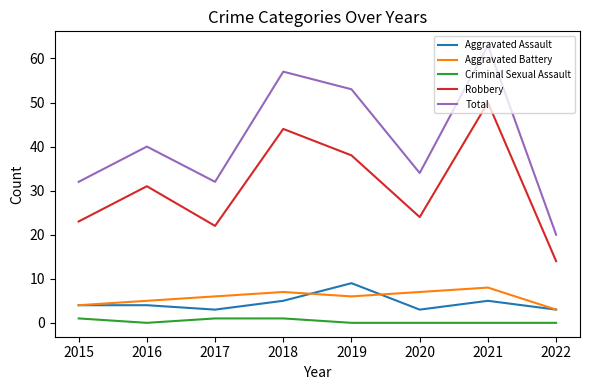

Reading right to left, list all the values displayed in this chart.

Aggravated Assault: 2022=3	2021=5	2020=3	2019=9	2018=5	2017=3	2016=4	2015=4
Aggravated Battery: 2022=3	2021=8	2020=7	2019=6	2018=7	2017=6	2016=5	2015=4
Criminal Sexual Assault: 2022=0	2021=0	2020=0	2019=0	2018=1	2017=1	2016=0	2015=1
Robbery: 2022=14	2021=50	2020=24	2019=38	2018=44	2017=22	2016=31	2015=23
Total: 2022=20	2021=63	2020=34	2019=53	2018=57	2017=32	2016=40	2015=32